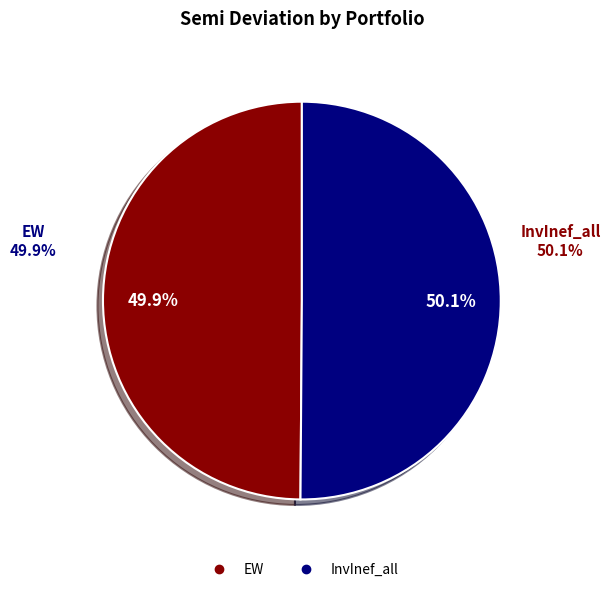

Is it true that EW is 56% of the pie?

False